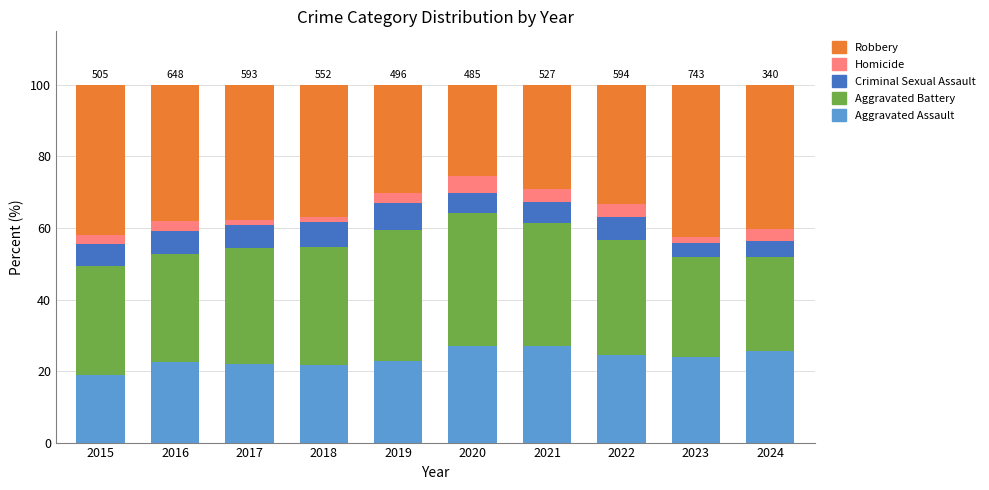

What is the total value across all series at 2020?

100.0